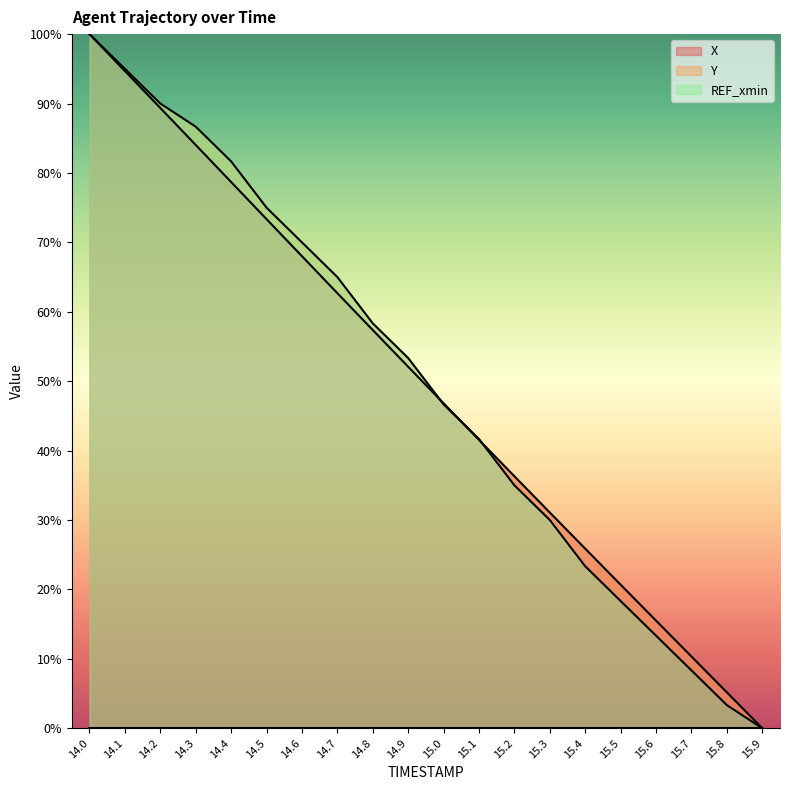

Rank the series by their maximum value, from lowest to highest.

X, Y